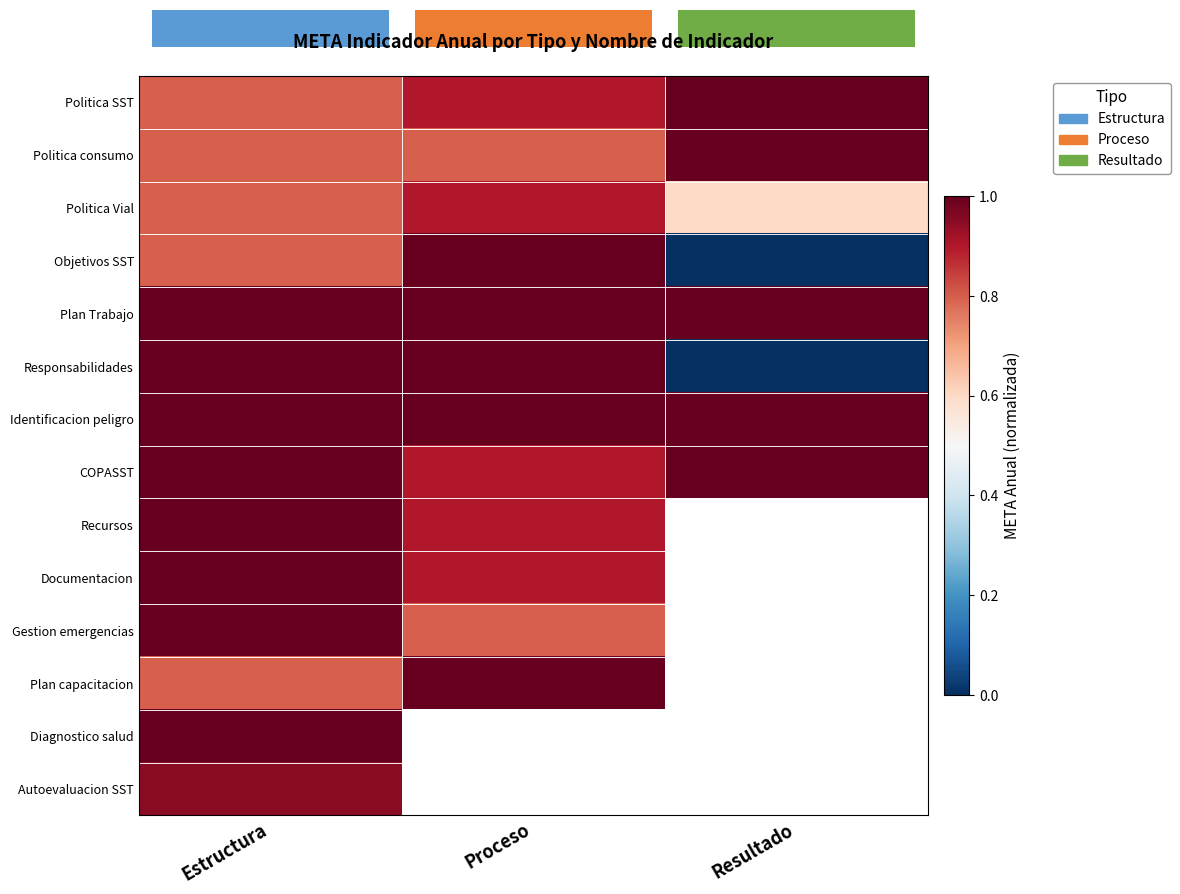

What is the total value across all series at Estructura?

12.9